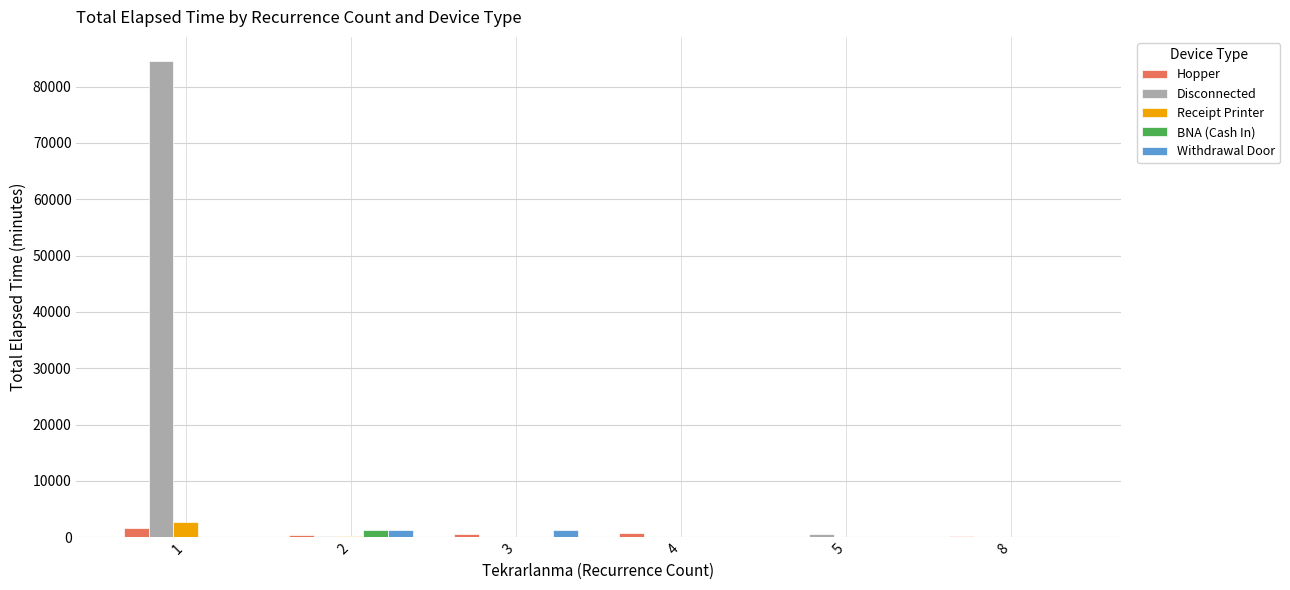

Which series has the largest total across all categories?

Disconnected